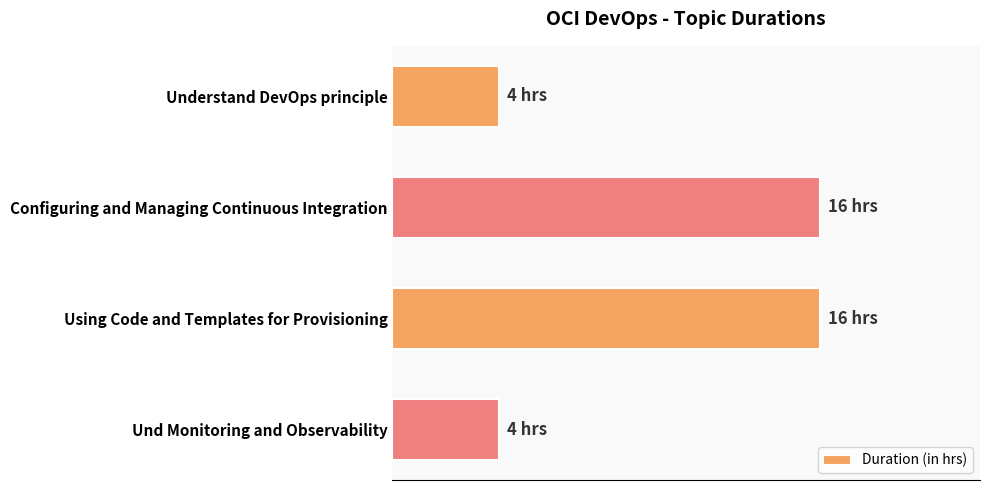

Are the bars horizontal?

Yes